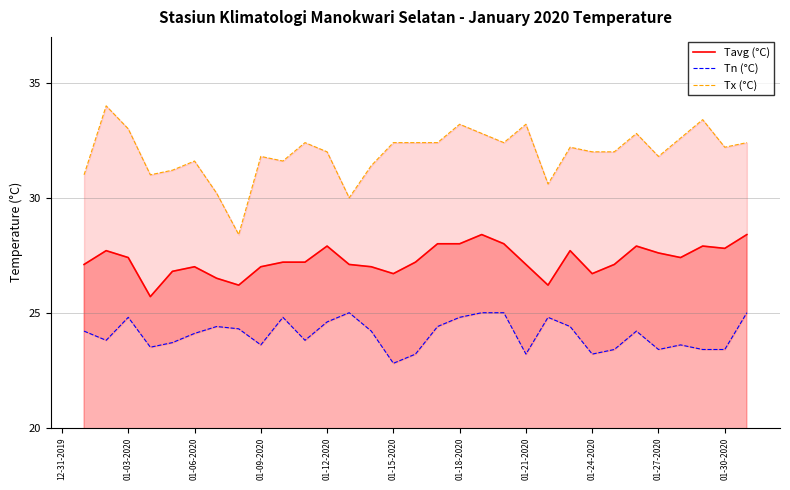

What is the minimum value for Tavg (°C)?

25.7